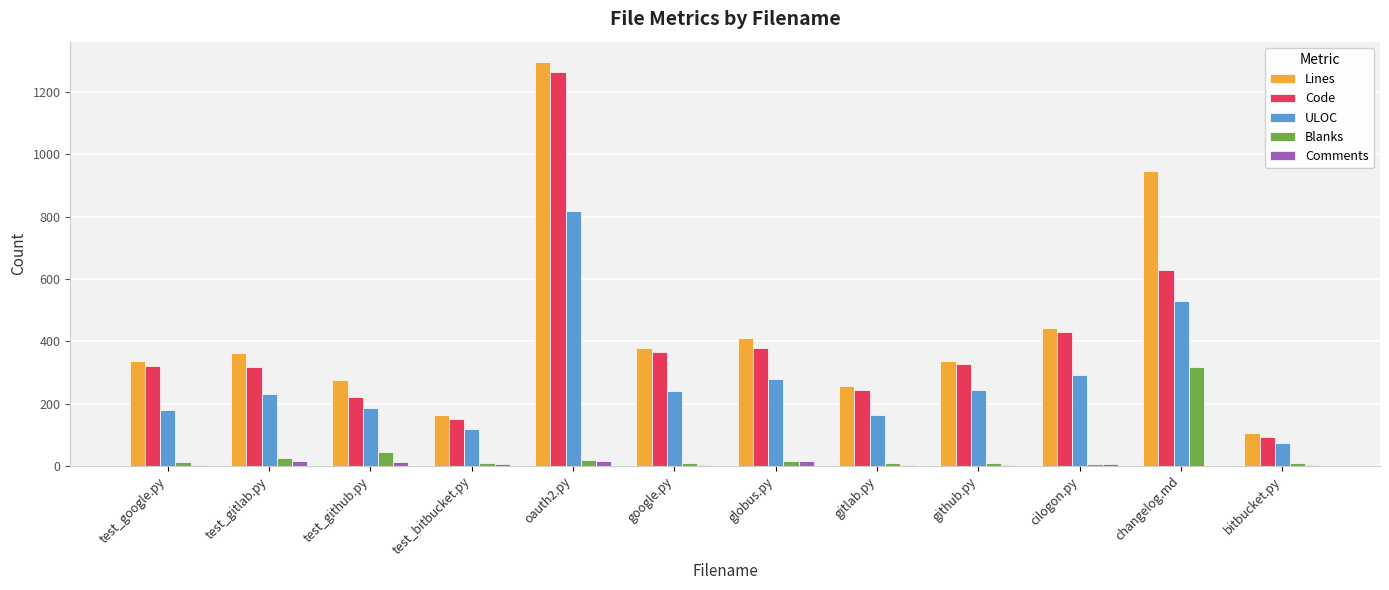

Between oauth2.py and cilogon.py, which series saw the biggest shift?

Lines